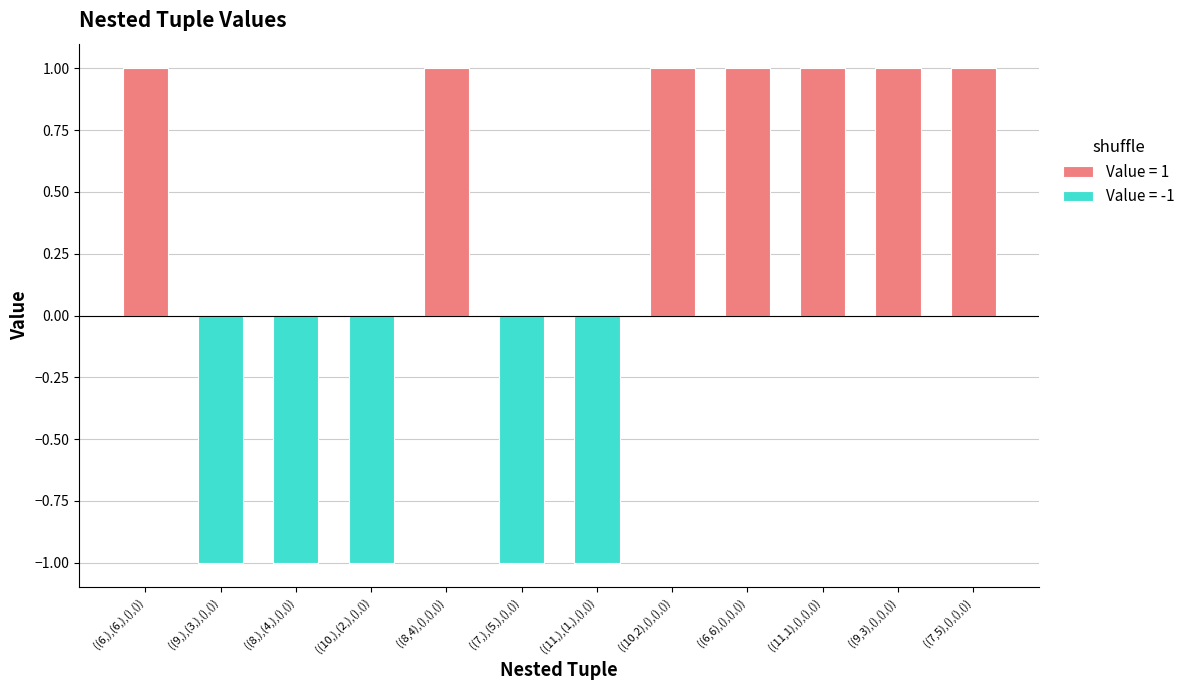

What is the value of the 2nd bar from the left?

-1